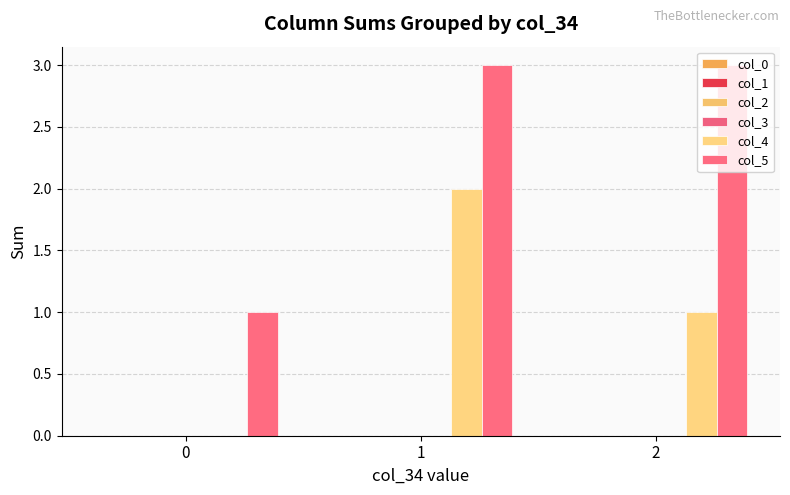

How many categories are shown in the chart?

3